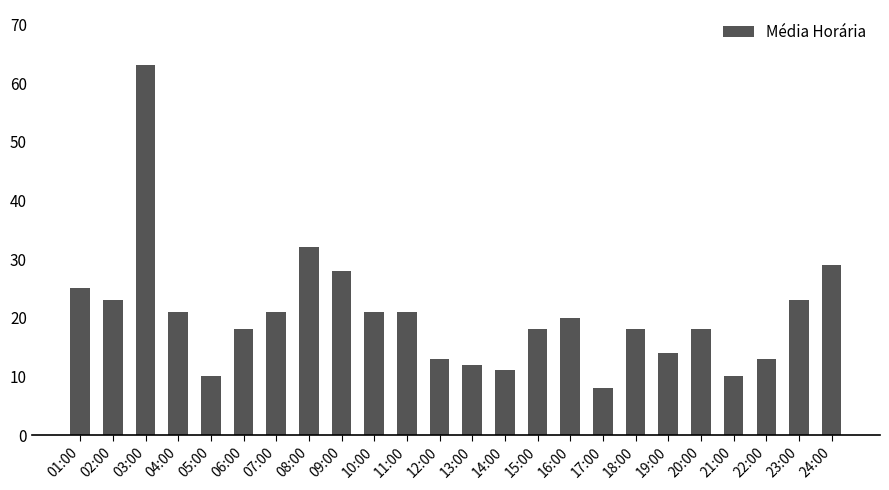

The value at 22:00 is 13. True or false?

True